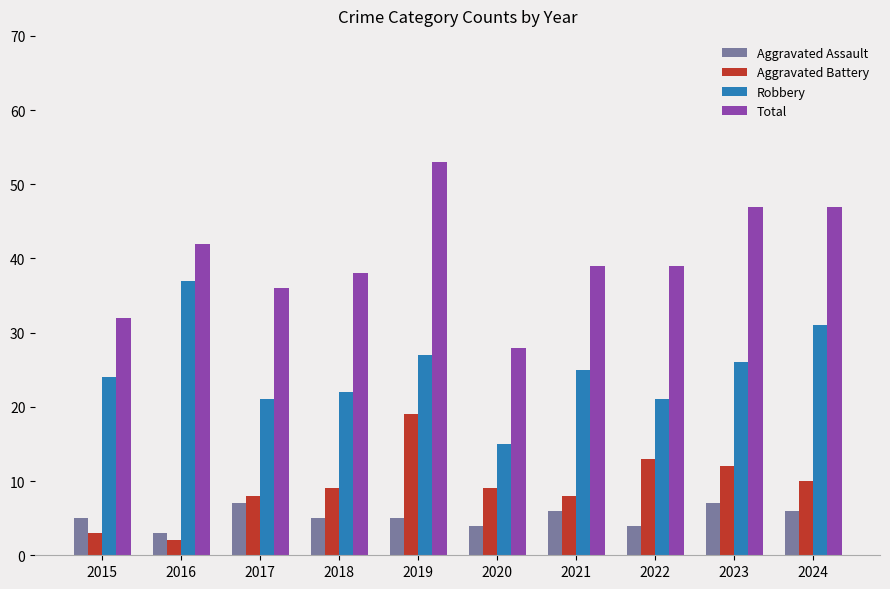

What is the approximate value of Aggravated Assault at 2020?

4